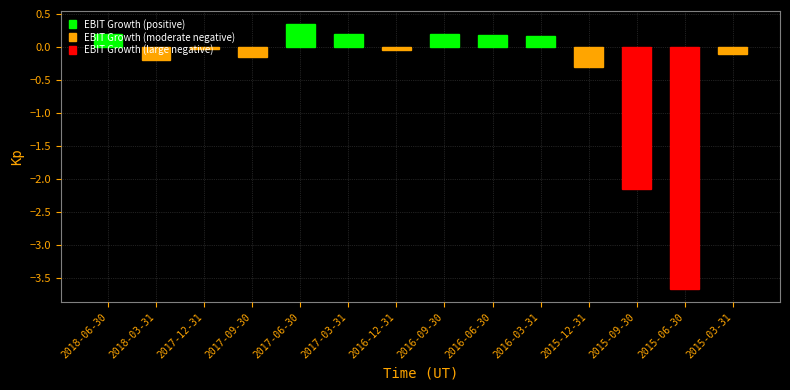

What is the change in value from 2017-12-31 to 2015-09-30?

-2.1